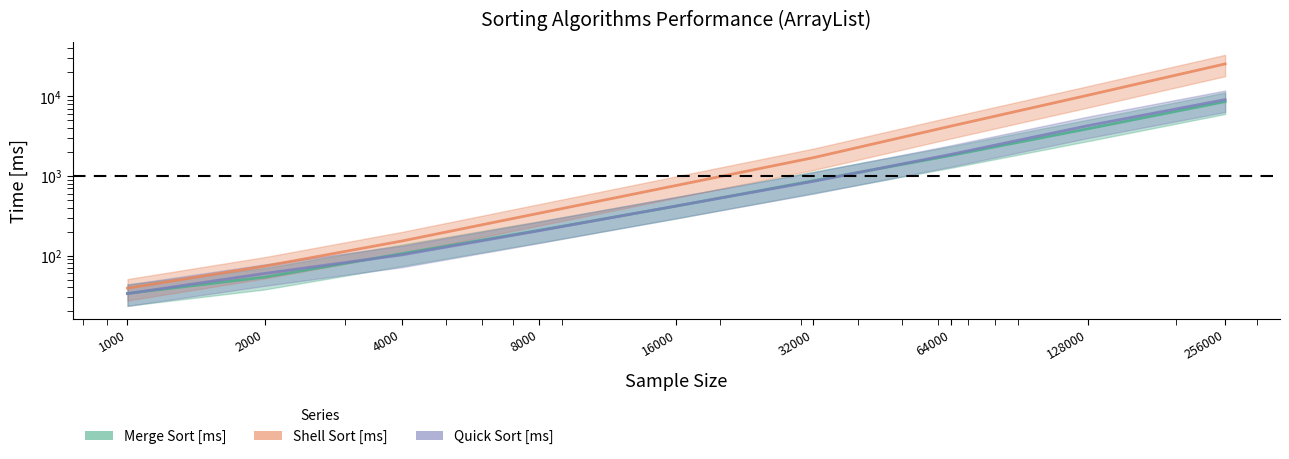

At which category is the sum across all series the highest?

256000